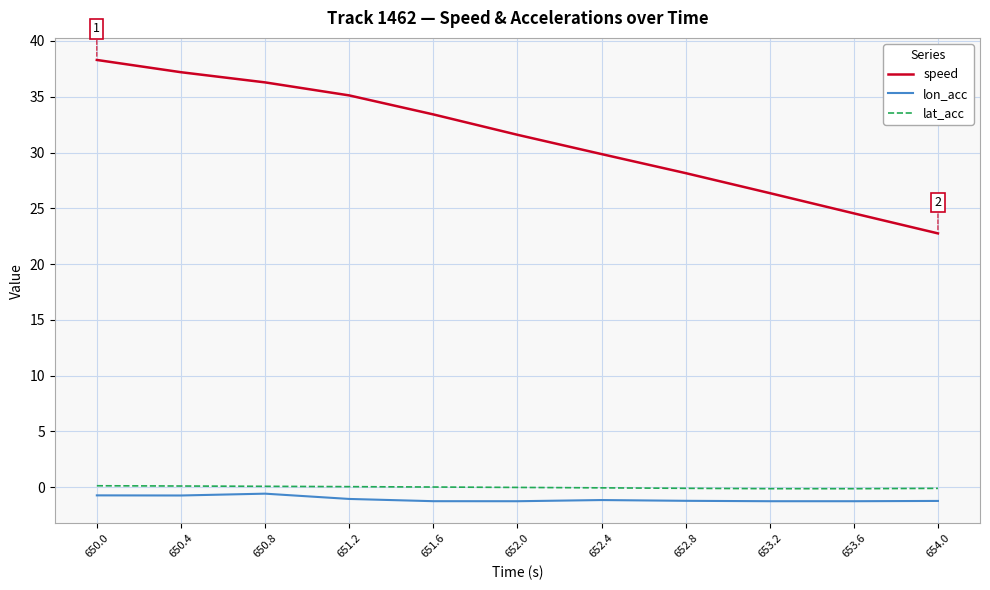

True or false: speed and lat_acc intersect in this chart.

False